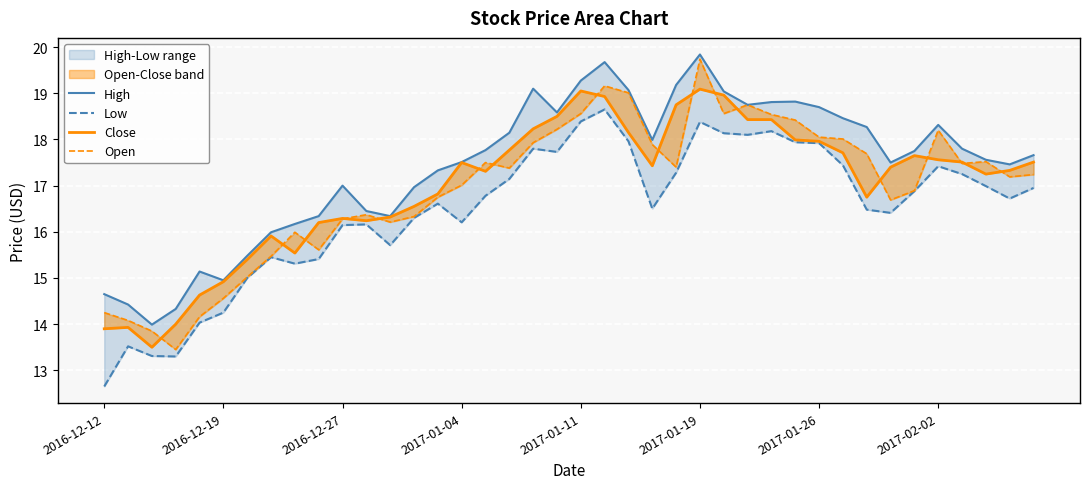

What is the difference between the highest and lowest values at 2017-01-11?

0.9